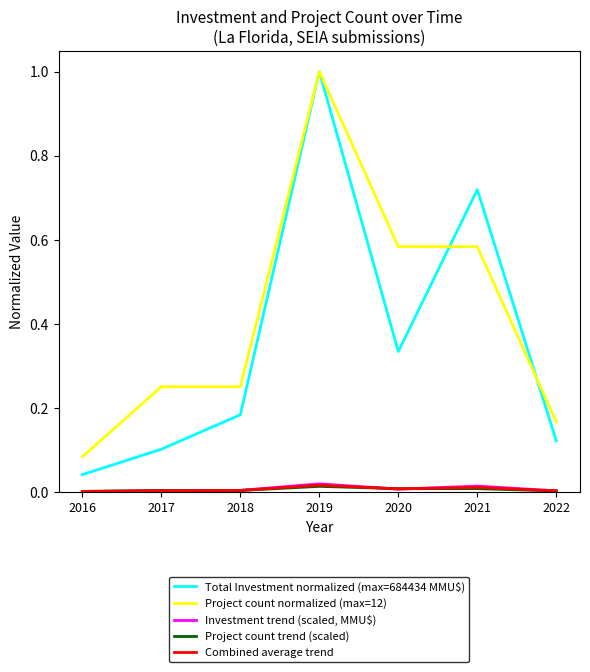

Which series has the largest total across all categories?

Project count normalized (max=12)